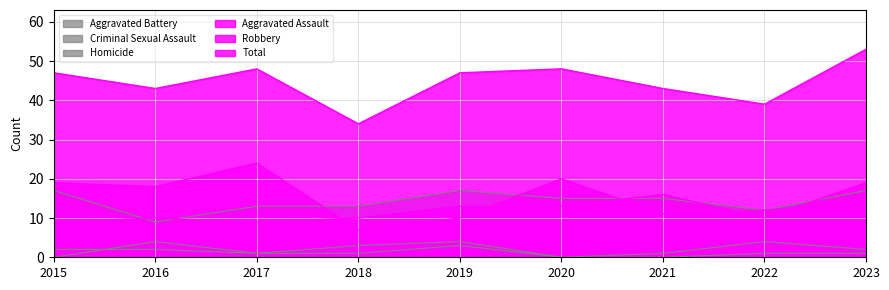

How many values in the Total series exceed 47?

3